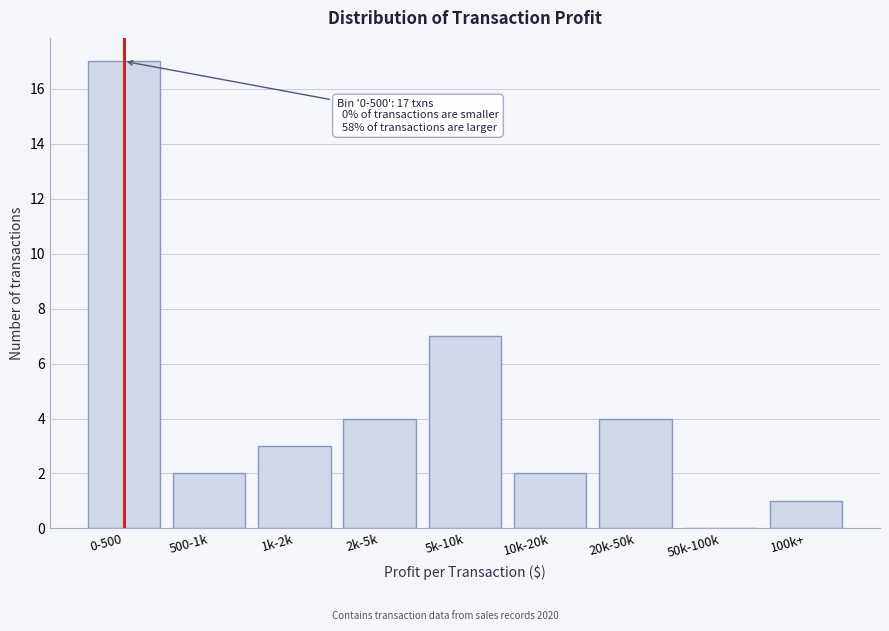

Reading right to left, transcribe all the data shown in this chart.

100k+=1	50k-100k=0	20k-50k=4	10k-20k=2	5k-10k=7	2k-5k=4	1k-2k=3	500-1k=2	0-500=17